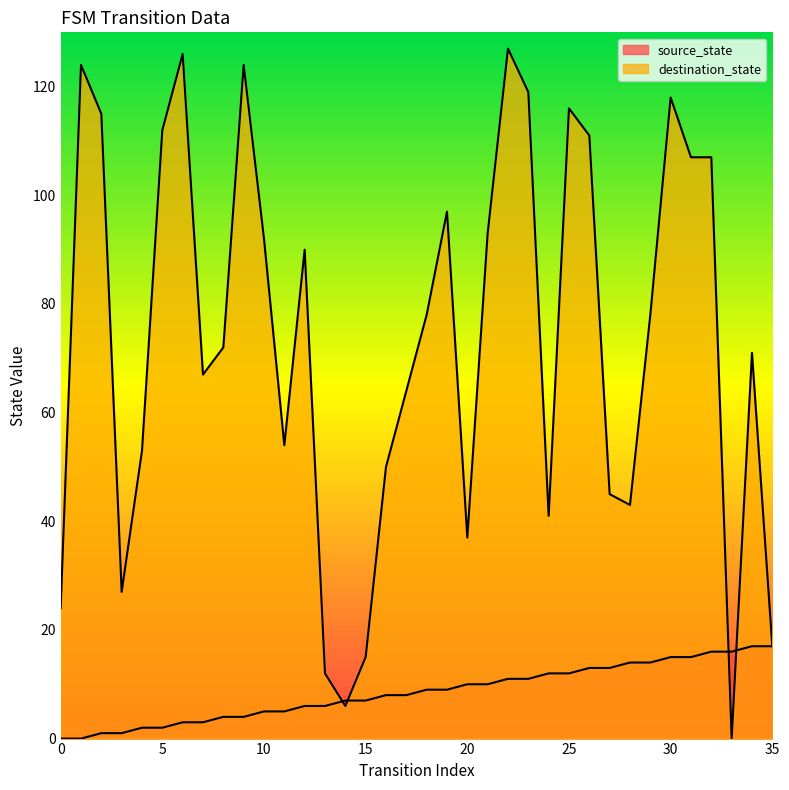

In destination_state, how many points are lower than both neighbors (excluding endpoints)?

8